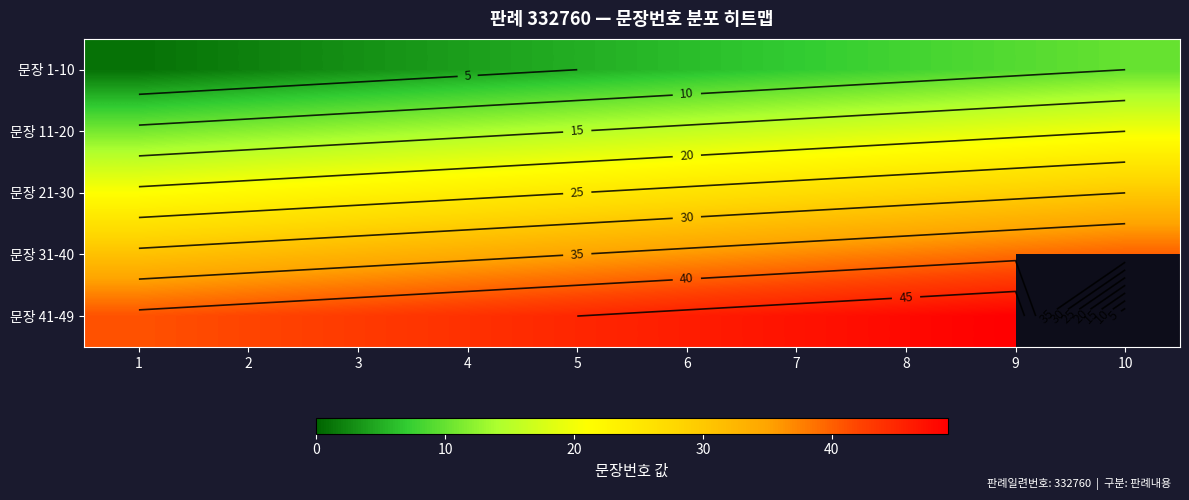

Rank the series by their maximum value, from highest to lowest.

문장 41-49, 문장 31-40, 문장 21-30, 문장 11-20, 문장 1-10